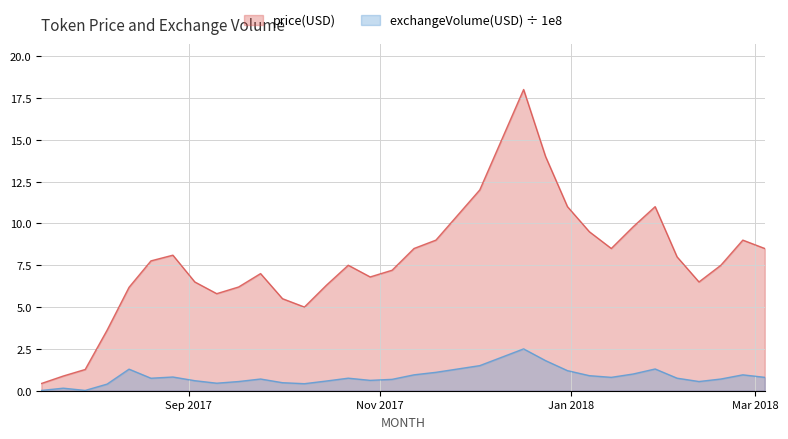

Which series has the widest spread of values?

price(USD)